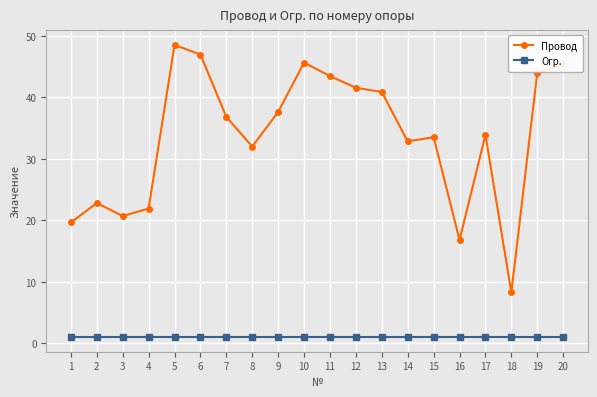

Which series has the largest range (max minus min)?

Провод